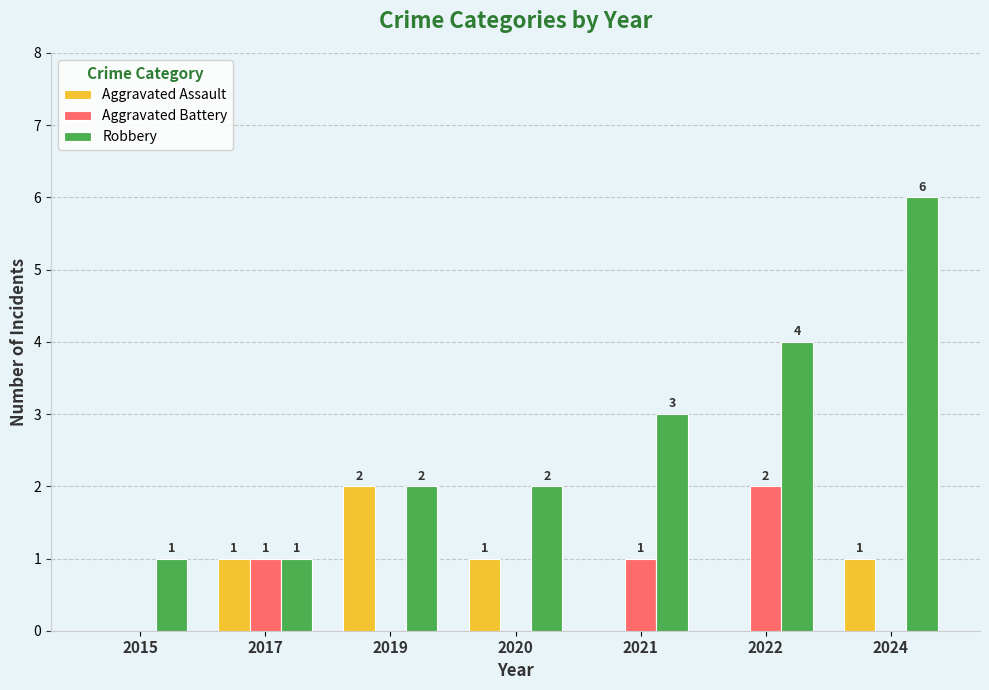

Which label corresponds to the largest value in the chart?

2024